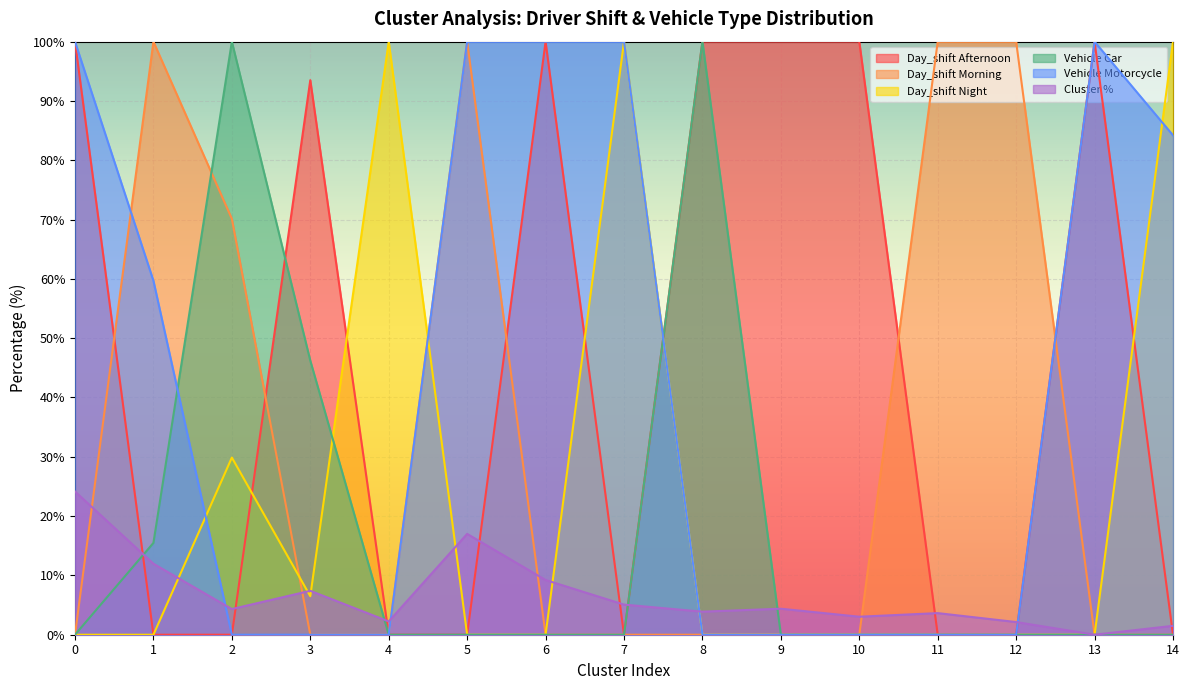

What is the sum of the Vehicle Motorcycle values at 4 and 7?

100.0